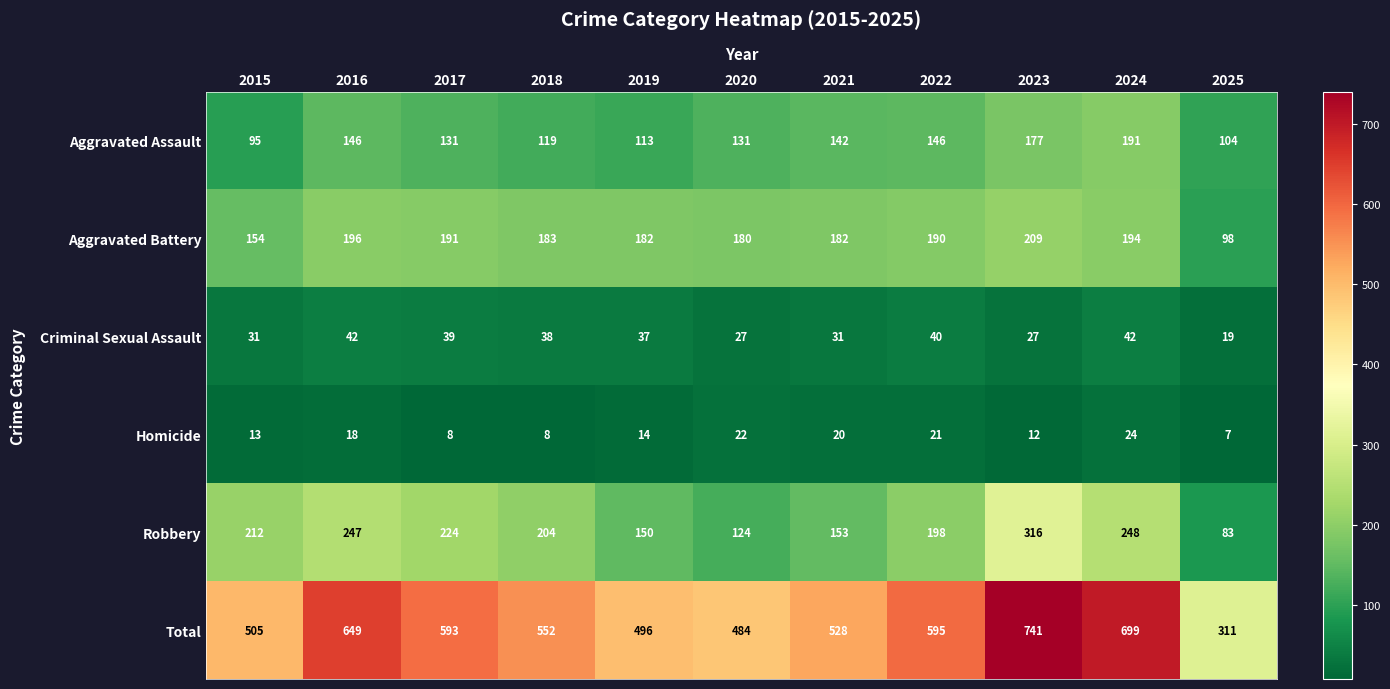

What is the total value across all series at 2016?

1298